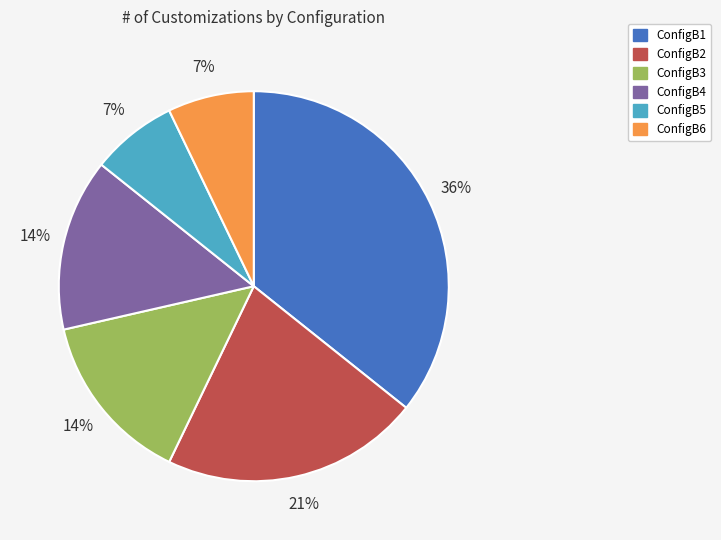

What is the largest slice in the pie chart?

ConfigB1